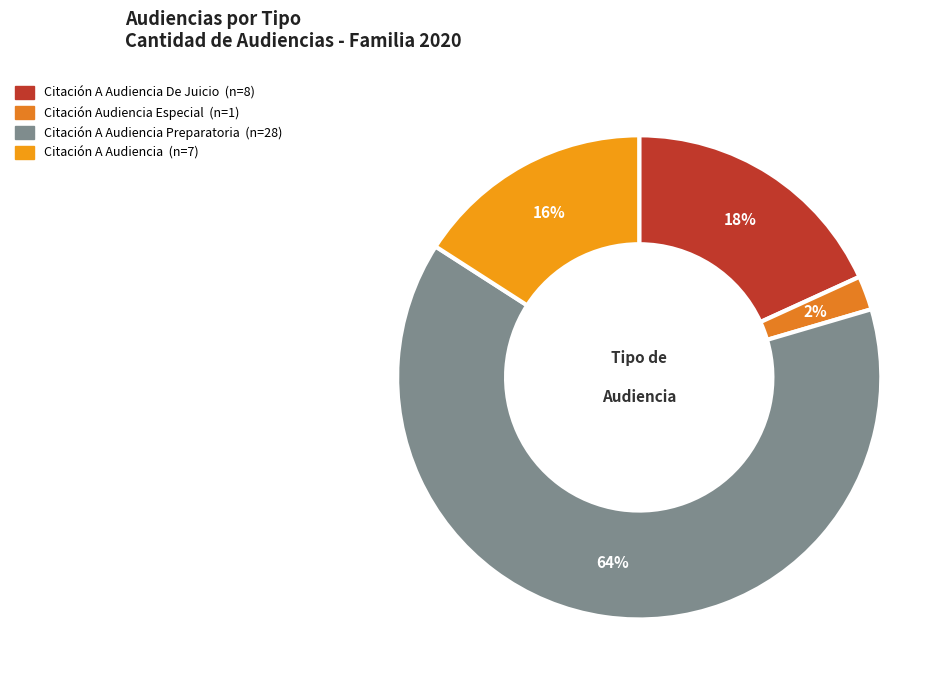

To the nearest percent, what is the difference between the largest and smallest slice percentages?

61%